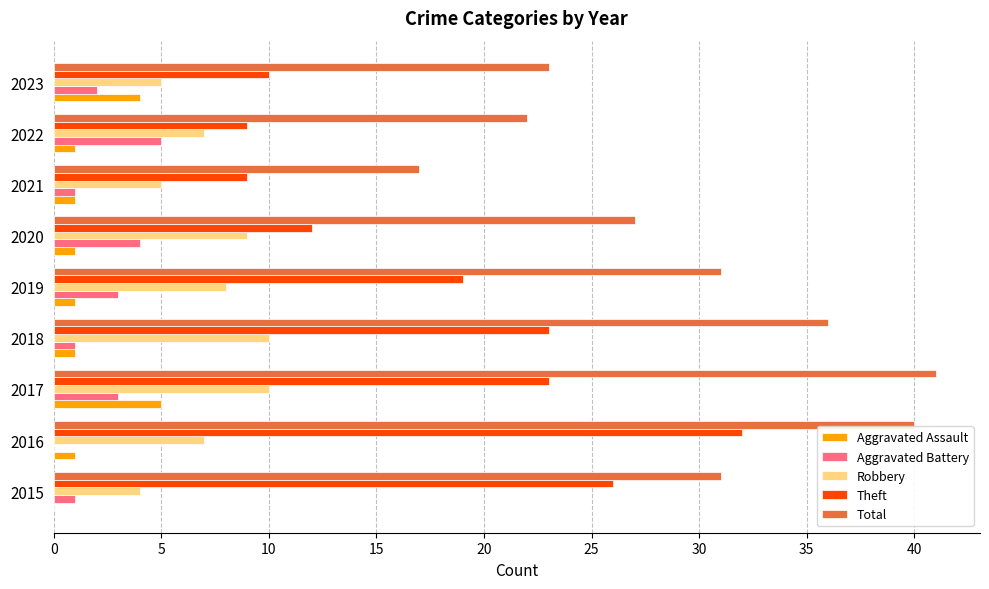

What is the total value across all series at 2017?

82